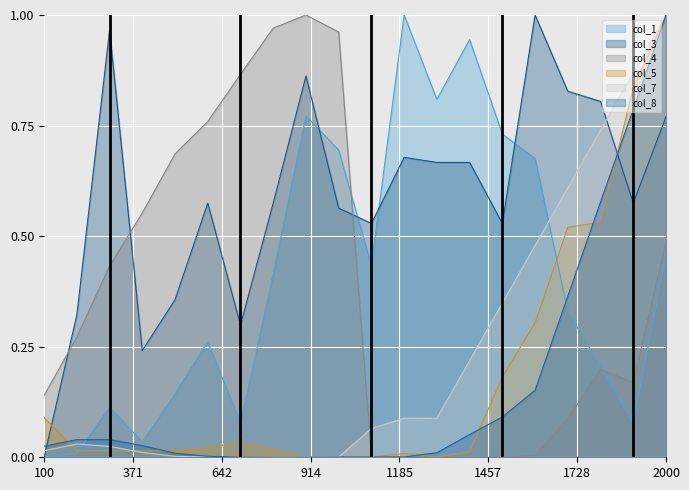

Where is the first local maximum for col_1?

300